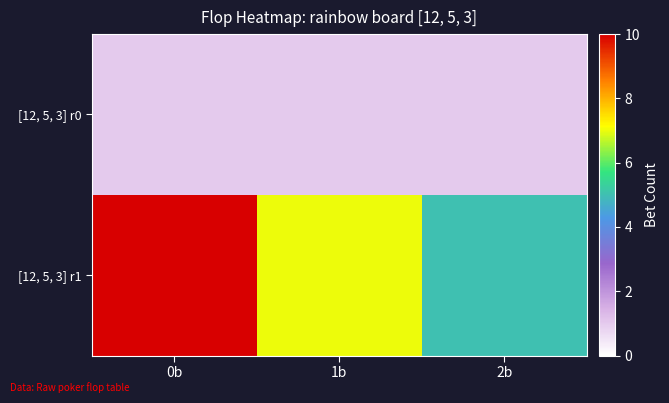

Which series changed the most between 1b and 2b?

[12, 5, 3] r1